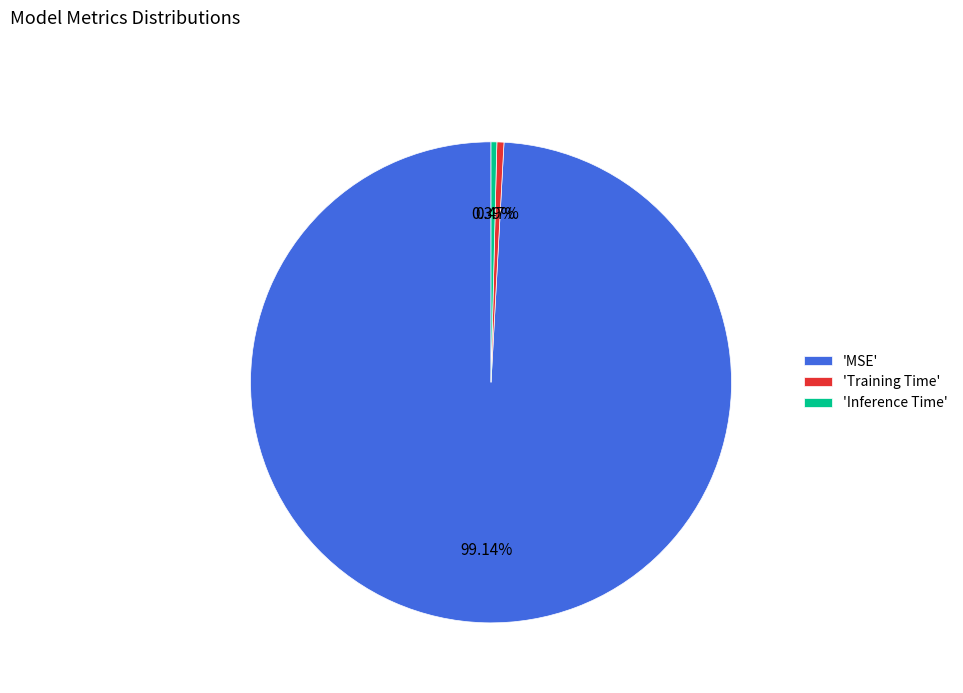

Does any single category account for the majority?

Yes